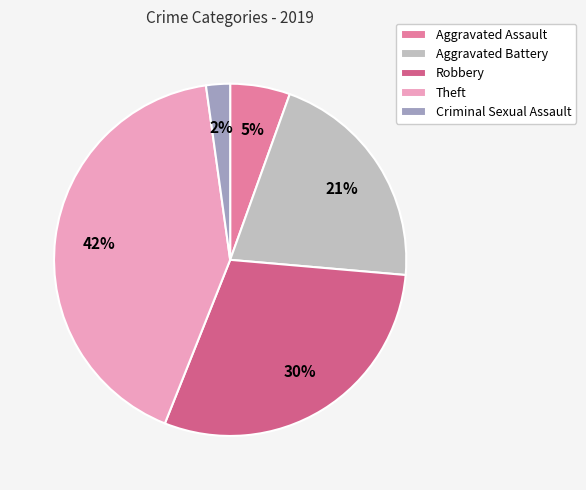

To the nearest percent, what is the average slice percentage?

20%